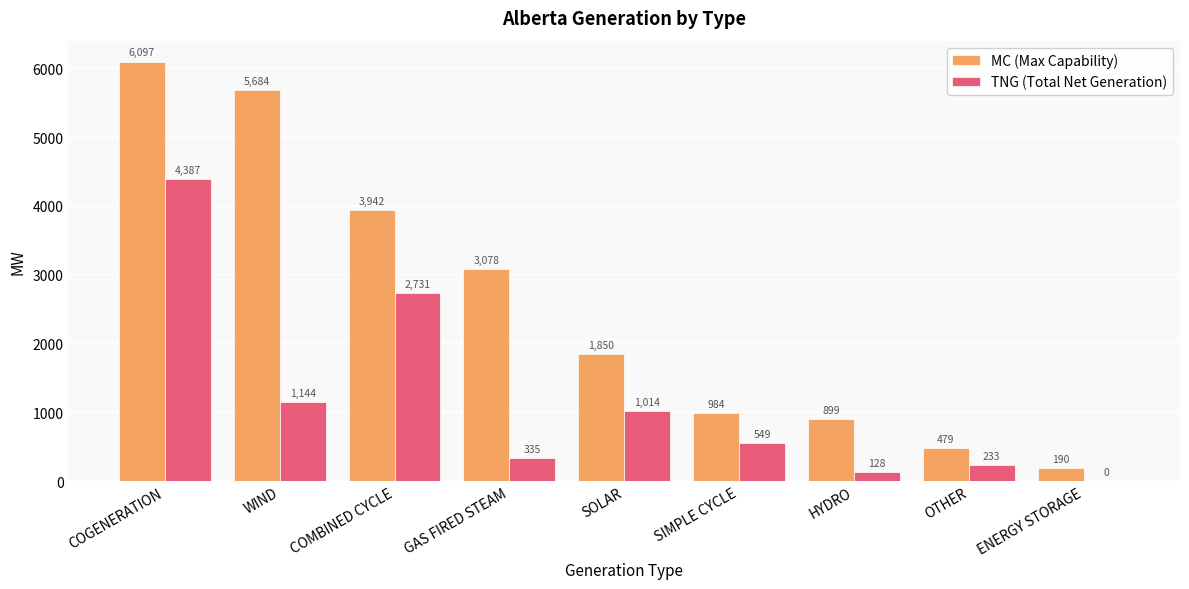

What is the sum of all MC (Max Capability) values?

23203